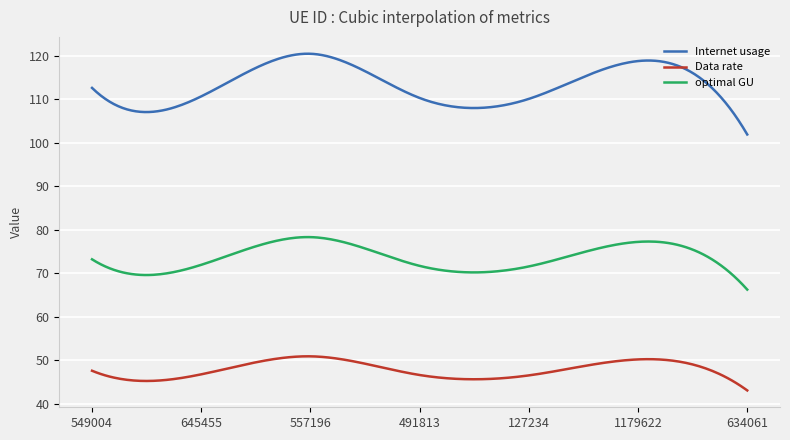

Does the chart display data point markers on the line(s)?

No